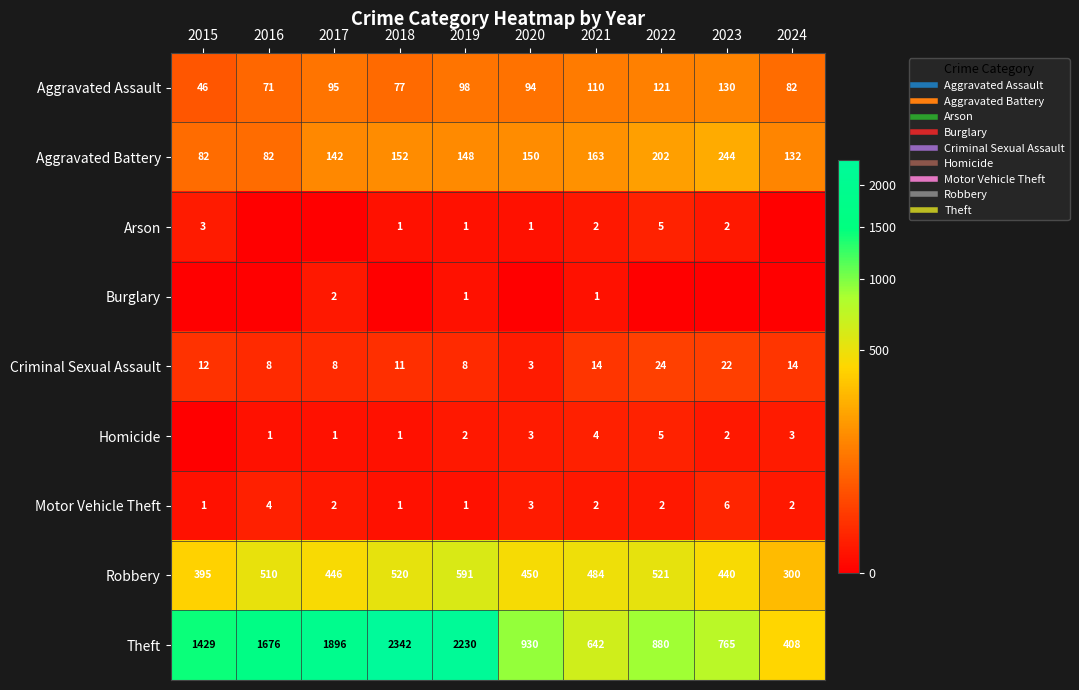

Which series has the largest range (max minus min)?

Theft